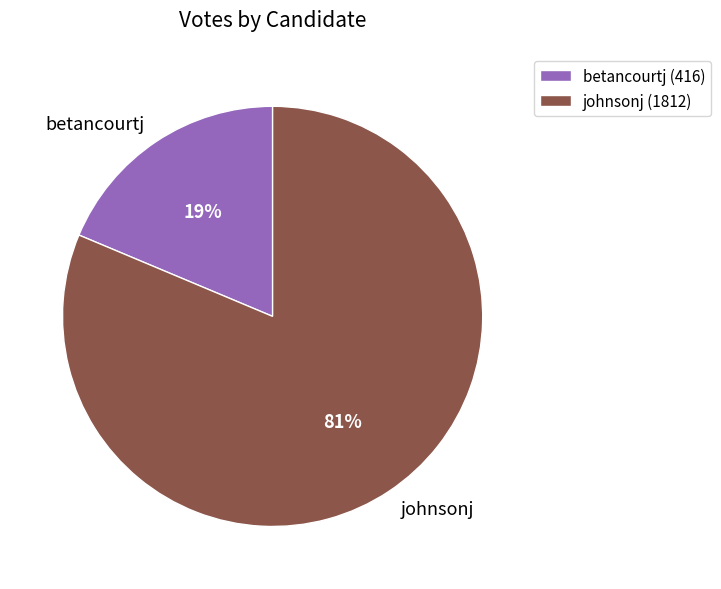

Between johnsonj and betancourtj, which is larger?

johnsonj